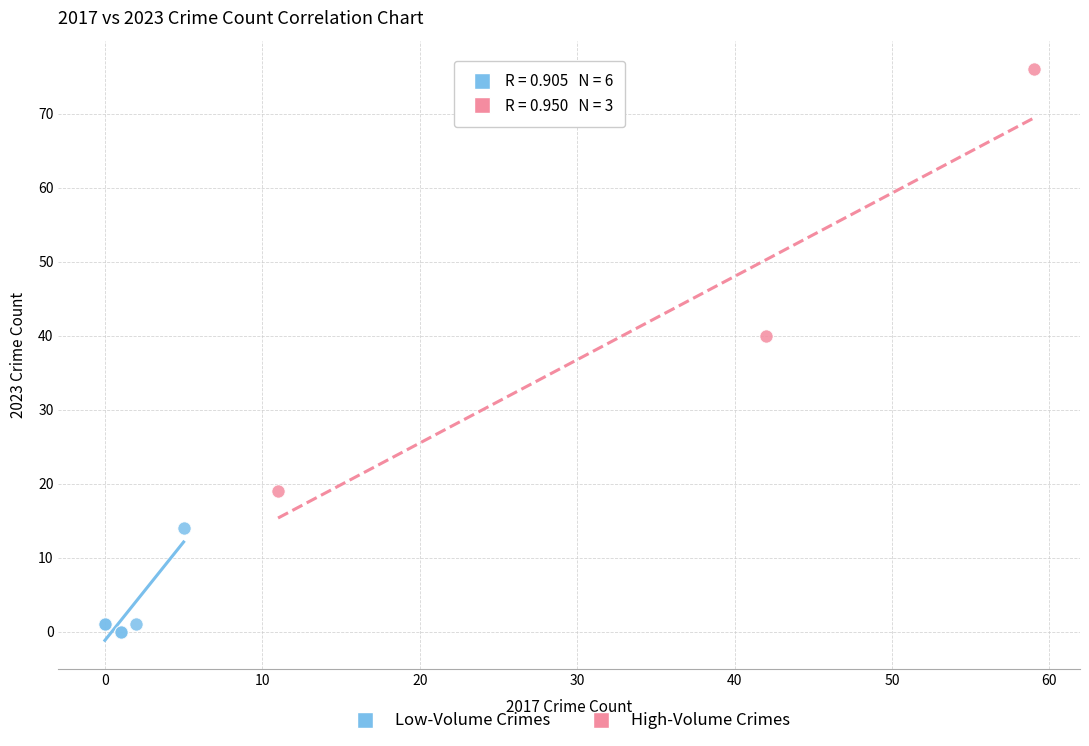

Which series reaches the maximum Y coordinate?

High-Volume Crimes